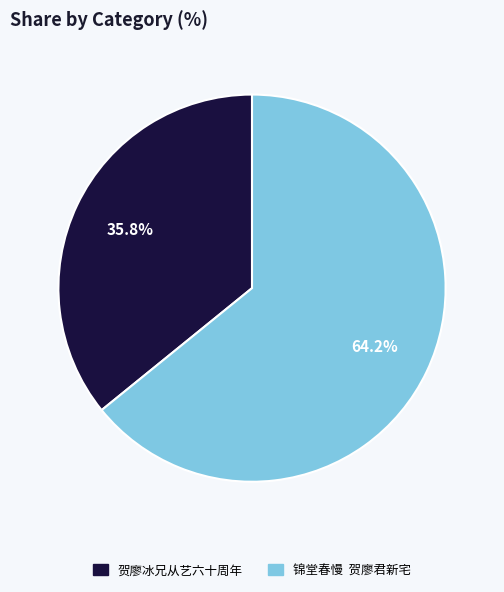

What is the ratio of the value at 锦堂春慢 贺廖君新宅 to the value at 贺廖冰兄从艺六十周年?

1.8